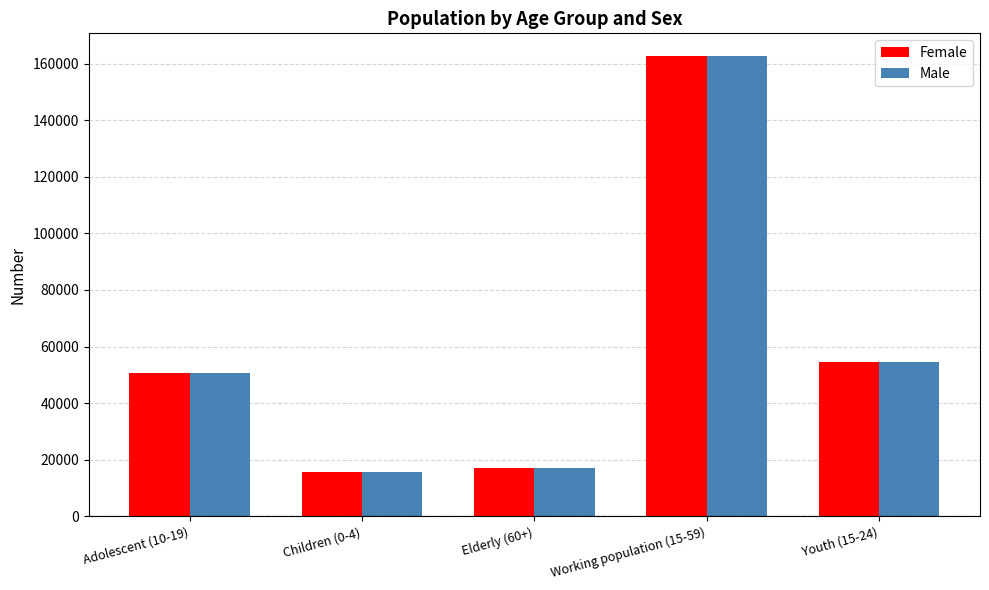

What is the average value of the Male series?

60116